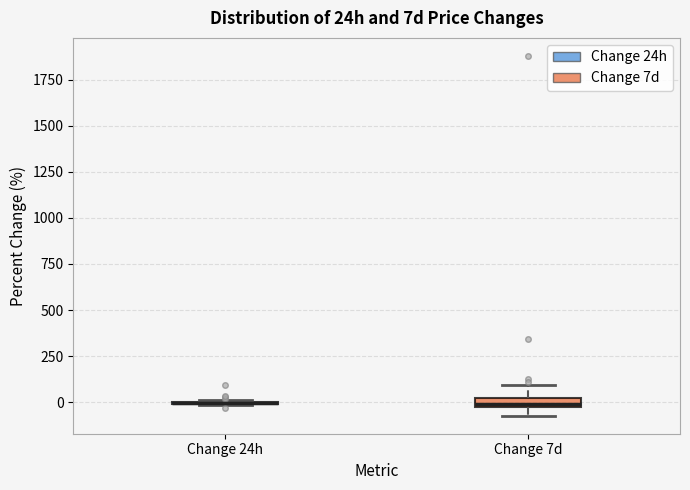

Where is the upper edge of the box for Change 7d on the y-axis? The values are not printed on the chart, so give them approximately, as read against the axis.

0